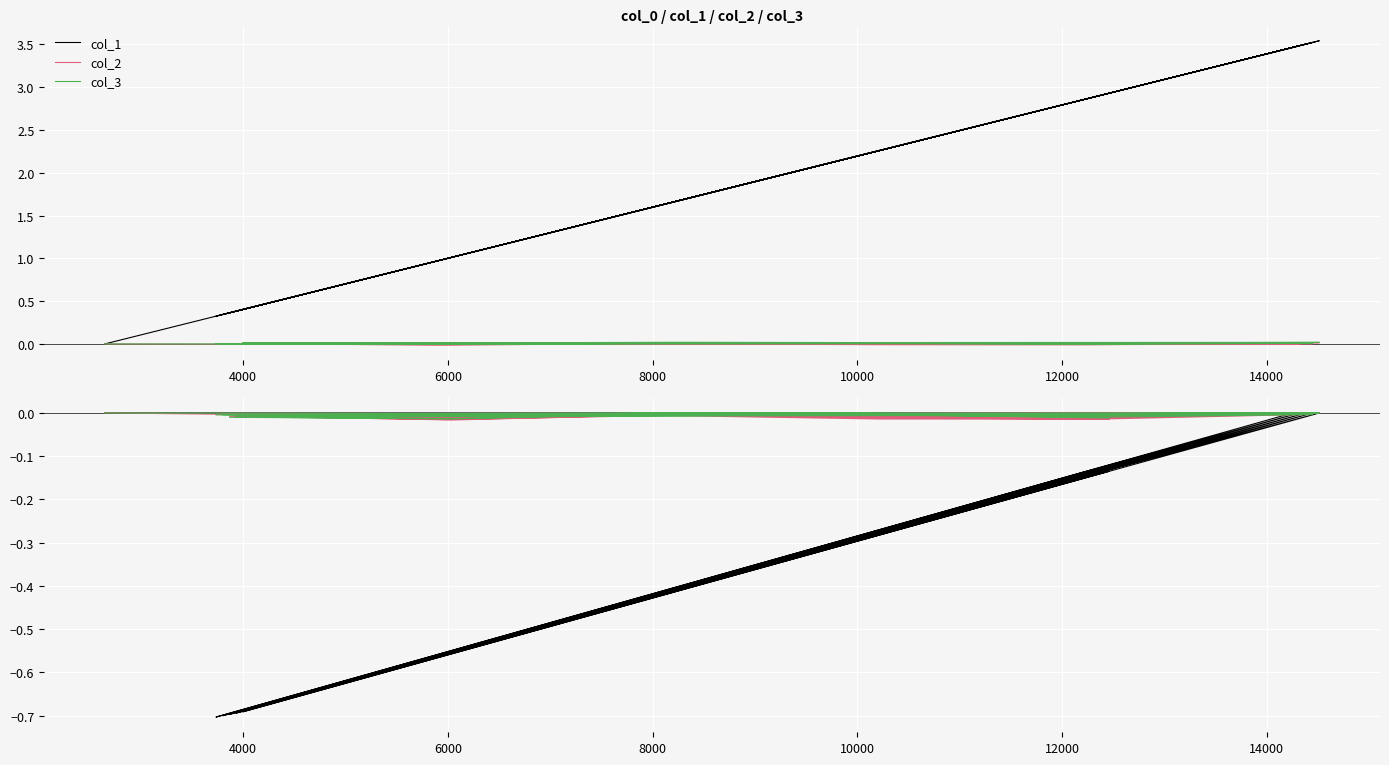

What is the smallest value displayed?

-0.7